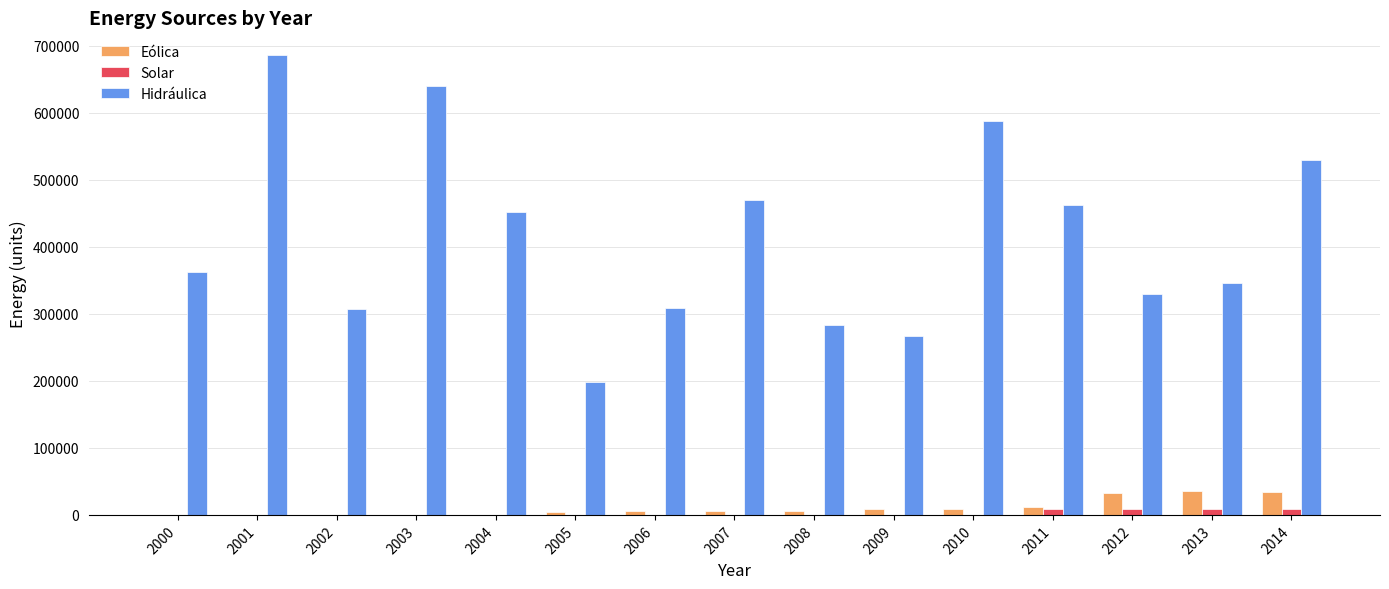

The value of Solar at 2001 is 0.0. True or false?

True